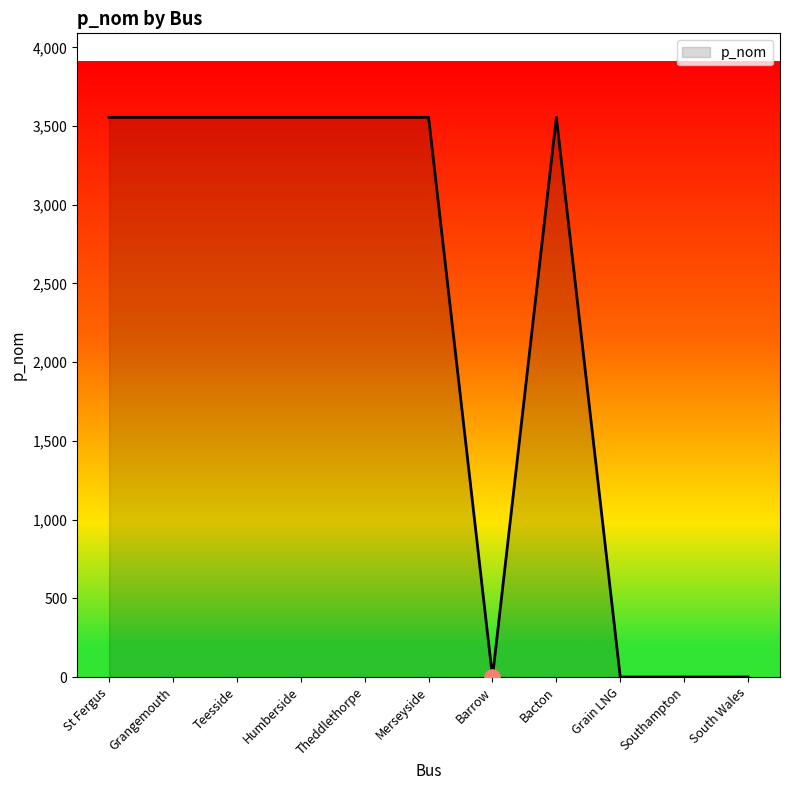

What is the change in value from Barrow to Bacton?

+3555.7